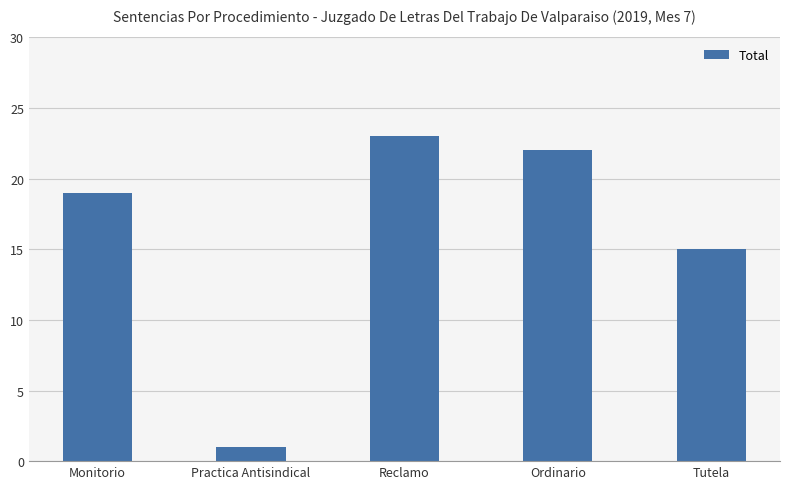

The value at Tutela is 15. True or false?

True